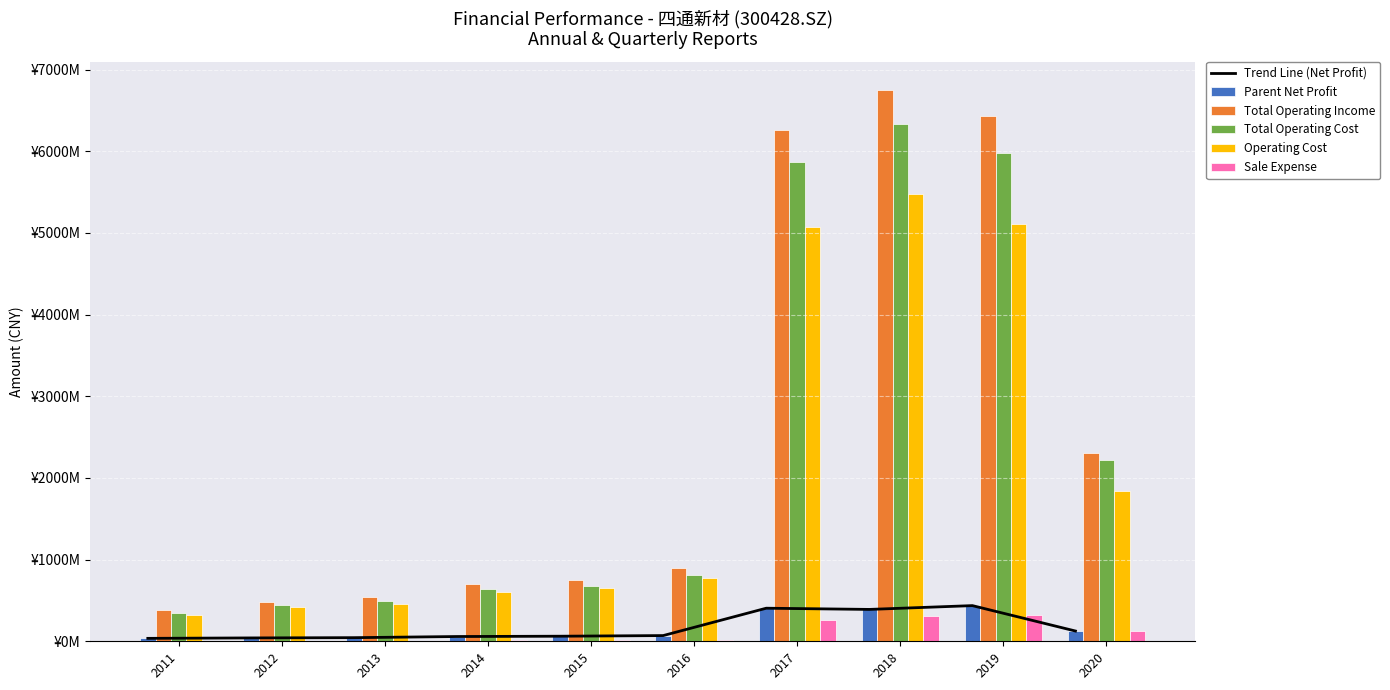

How many categories are shown in the chart?

10